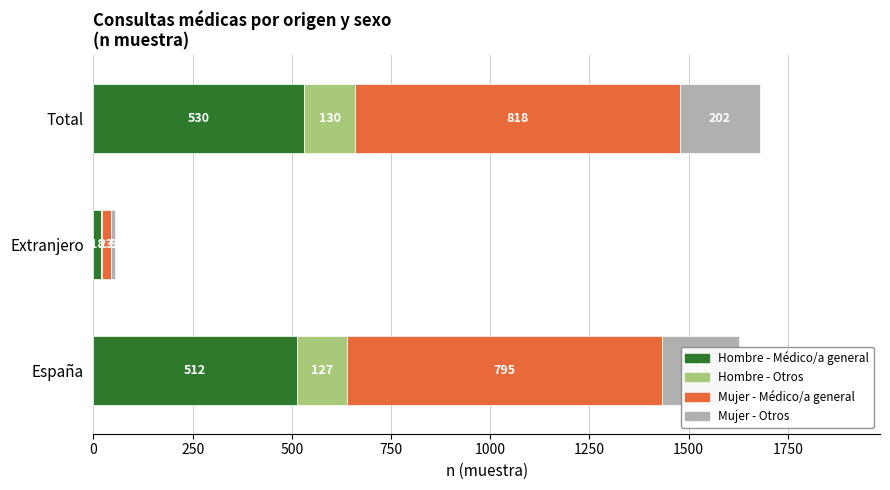

What is the approximate value of Hombre - Médico/a general at Total, to the nearest 10?

530